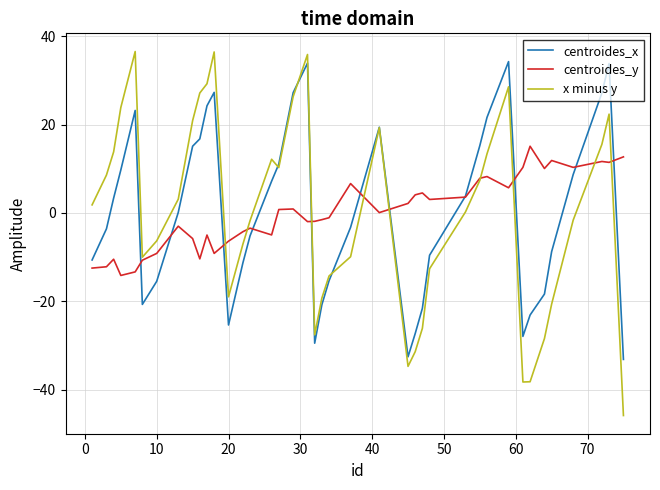

Which series has the largest range (max minus min)?

x minus y